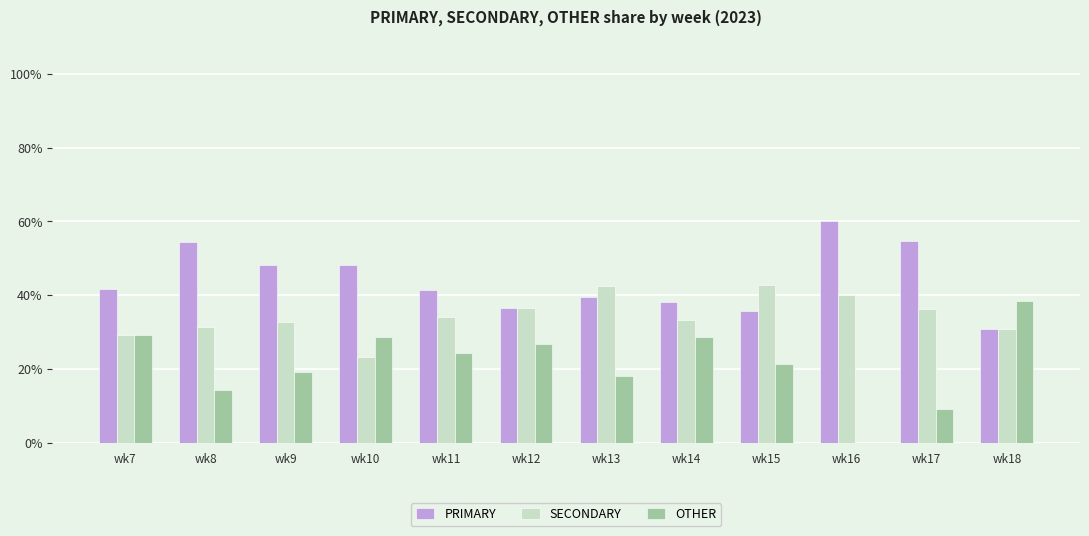

What is the sum of all PRIMARY values?

528.8